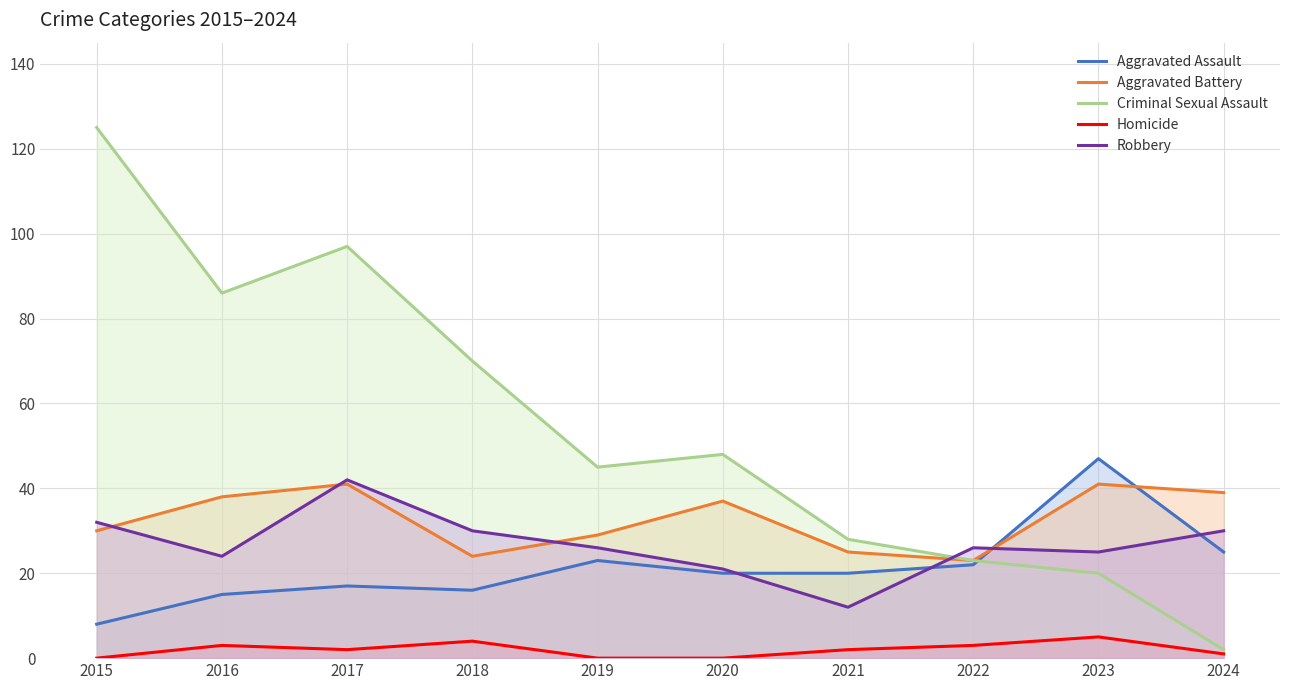

What is the difference between the maximum and minimum values in the Aggravated Assault series?

39